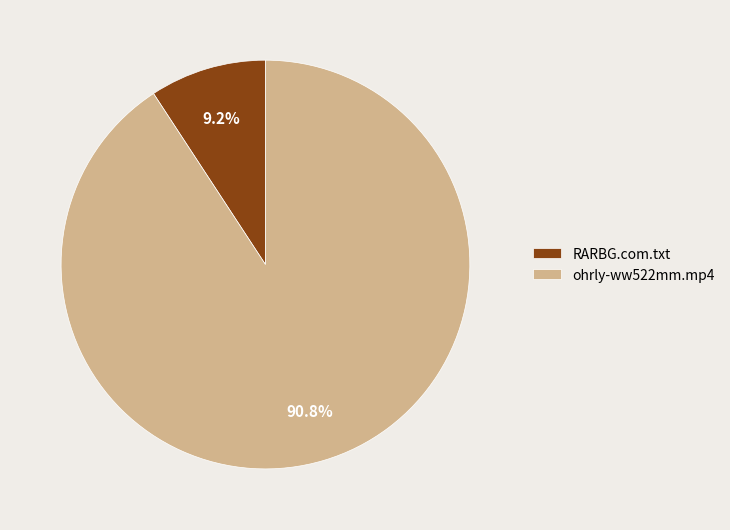

To the nearest percent, what portion does RARBG.com.txt represent?

9%